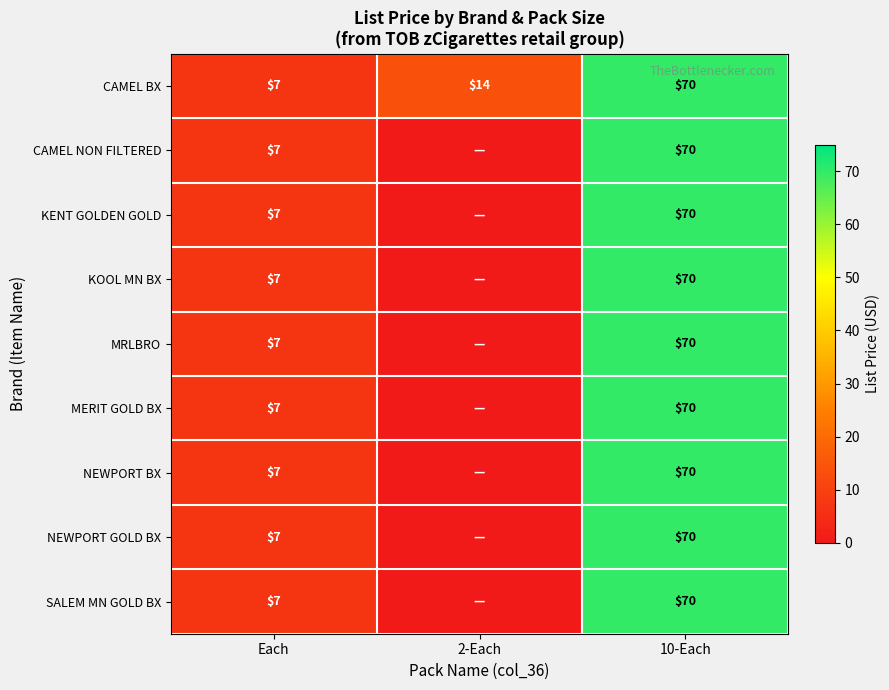

What is the total value across all series at Each?

63